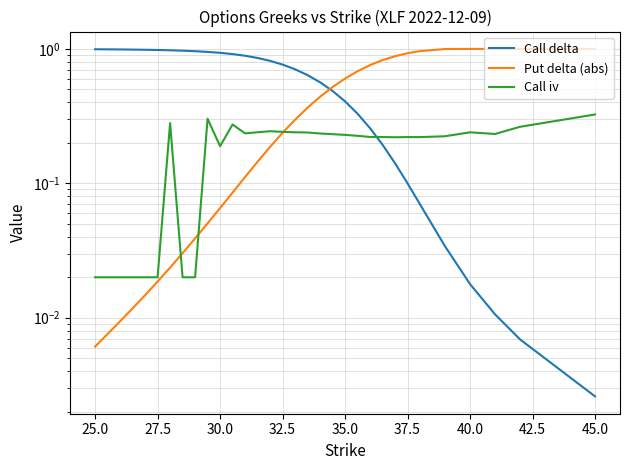

Reading left to right, list all the values displayed in this chart.

Call delta: 1.0	1.0	1.0	1.0	1.0	1.0	1.0	1.0	0.9	0.9	0.9	0.9	0.8	0.8	0.7	0.6	0.6	0.5	0.4	0.3	0.3	0.2	0.1	0.1	0.1	0.0	0.0	0.0	0.0	0.0
Put delta (abs): 0.0	0.0	0.0	0.0	0.0	0.0	0.0	0.1	0.1	0.1	0.1	0.1	0.2	0.2	0.3	0.4	0.4	0.5	0.6	0.7	0.8	0.8	0.9	0.9	1.0	1.0	1.0	1.0	1.0	1.0
Call iv: 0.0	0.0	0.0	0.0	0.3	0.0	0.0	0.3	0.2	0.3	0.2	0.2	0.2	0.2	0.2	0.2	0.2	0.2	0.2	0.2	0.2	0.2	0.2	0.2	0.2	0.2	0.2	0.2	0.3	0.3